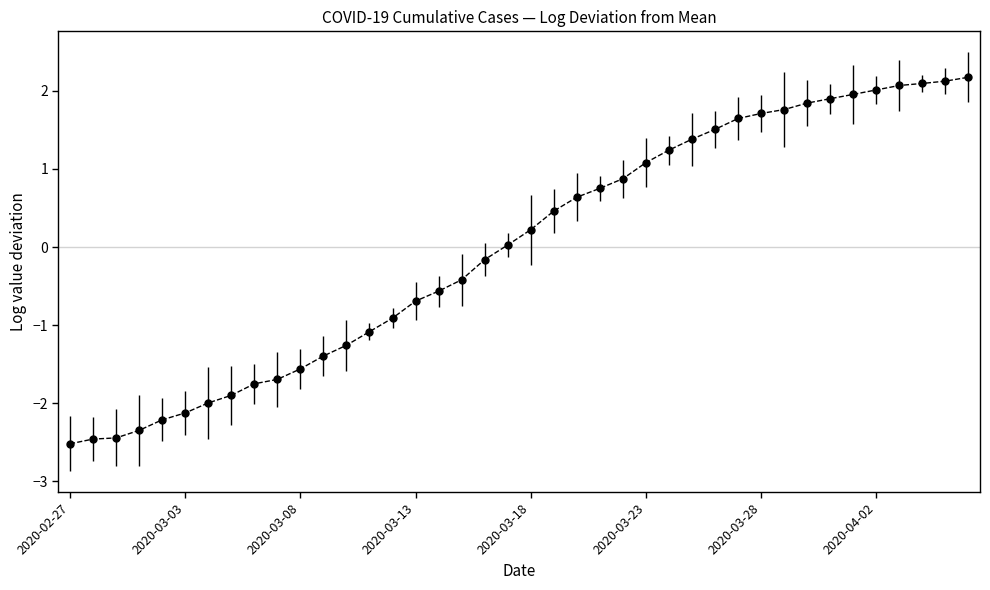

What is the maximum value shown in the chart?

2.2